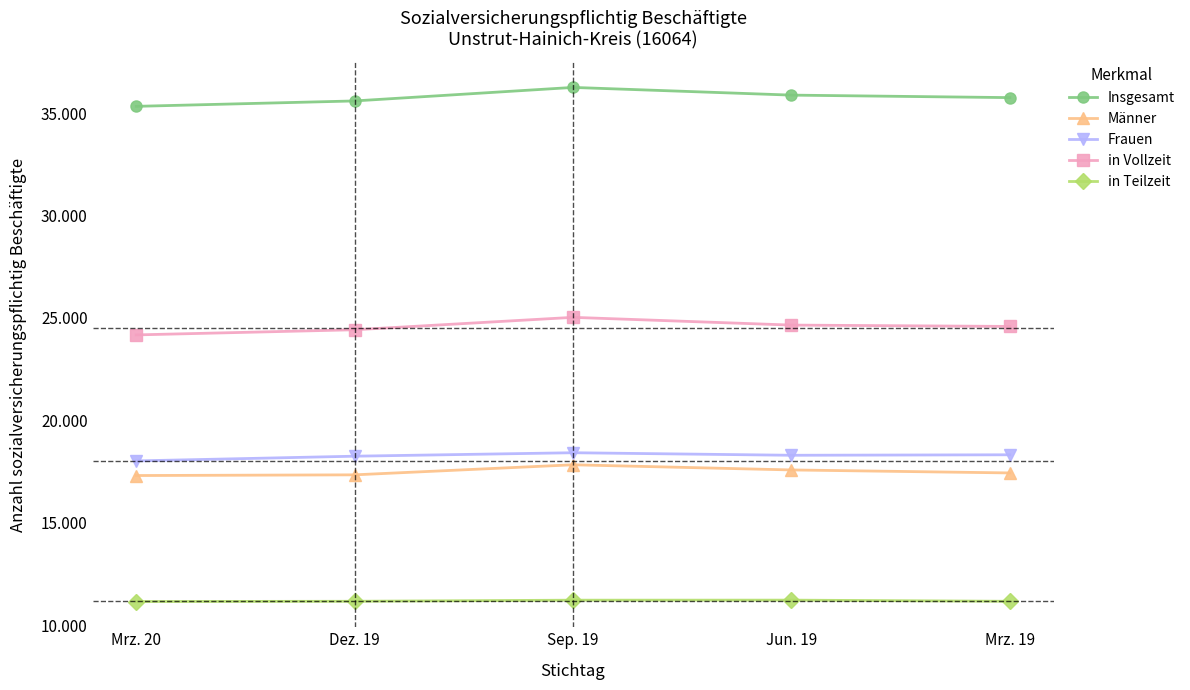

At which category is the sum across all series the highest?

Sep. 19